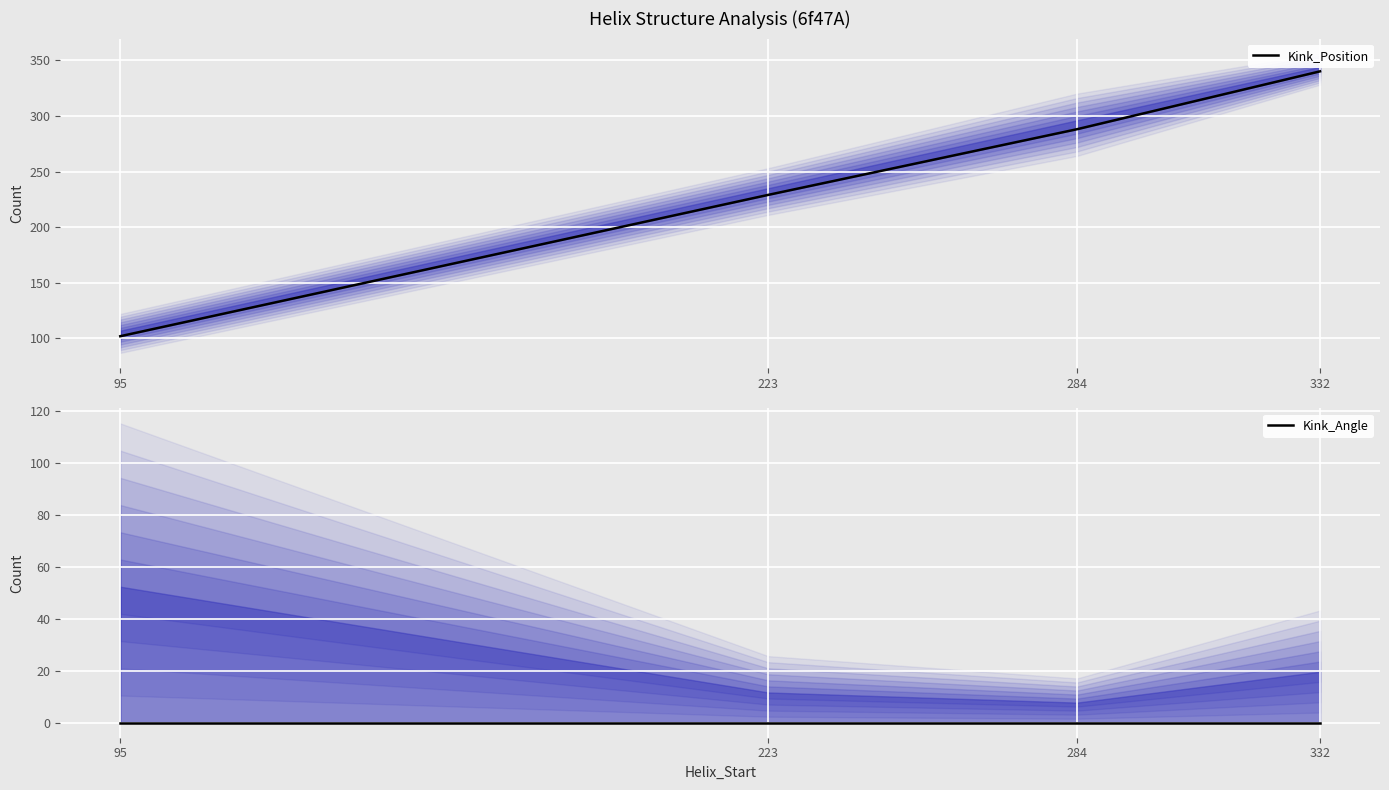

What is the total value across all series at 332?

340